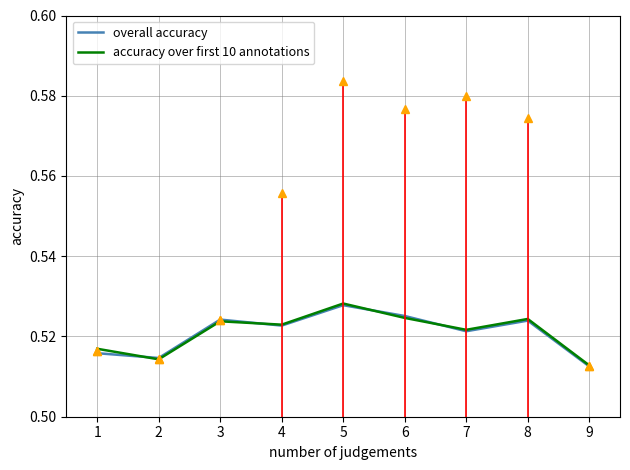

Rank the series at 4 from highest to lowest value.

accuracy over first 10 annotations, overall accuracy